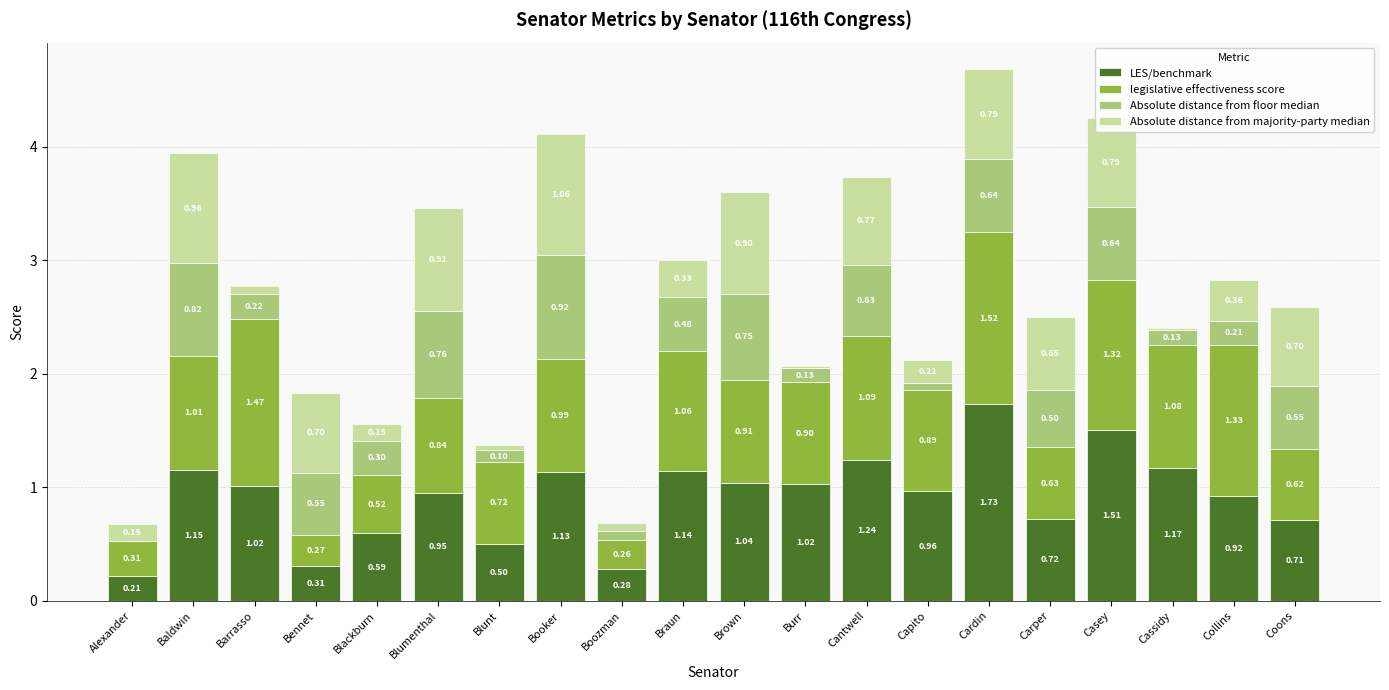

Are the bars horizontal?

No